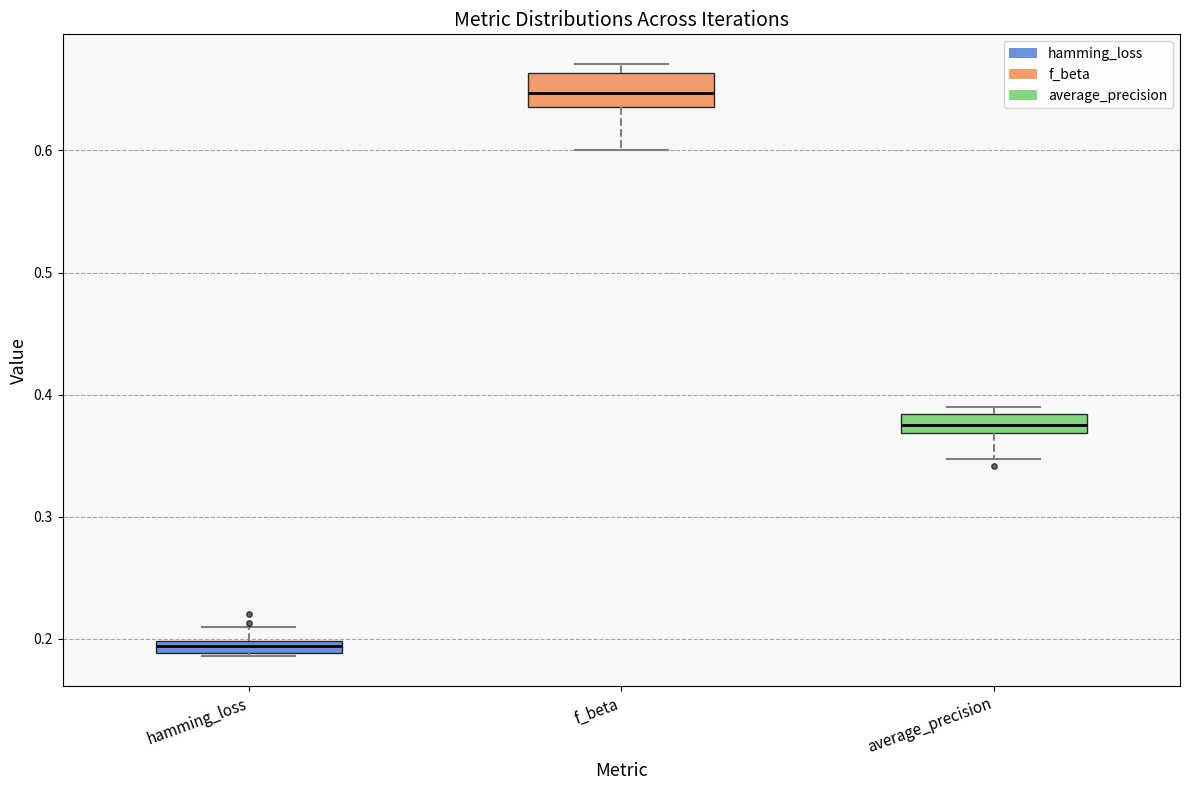

Comparing the boxes themselves (not the whiskers), which one is the tallest?

f_beta